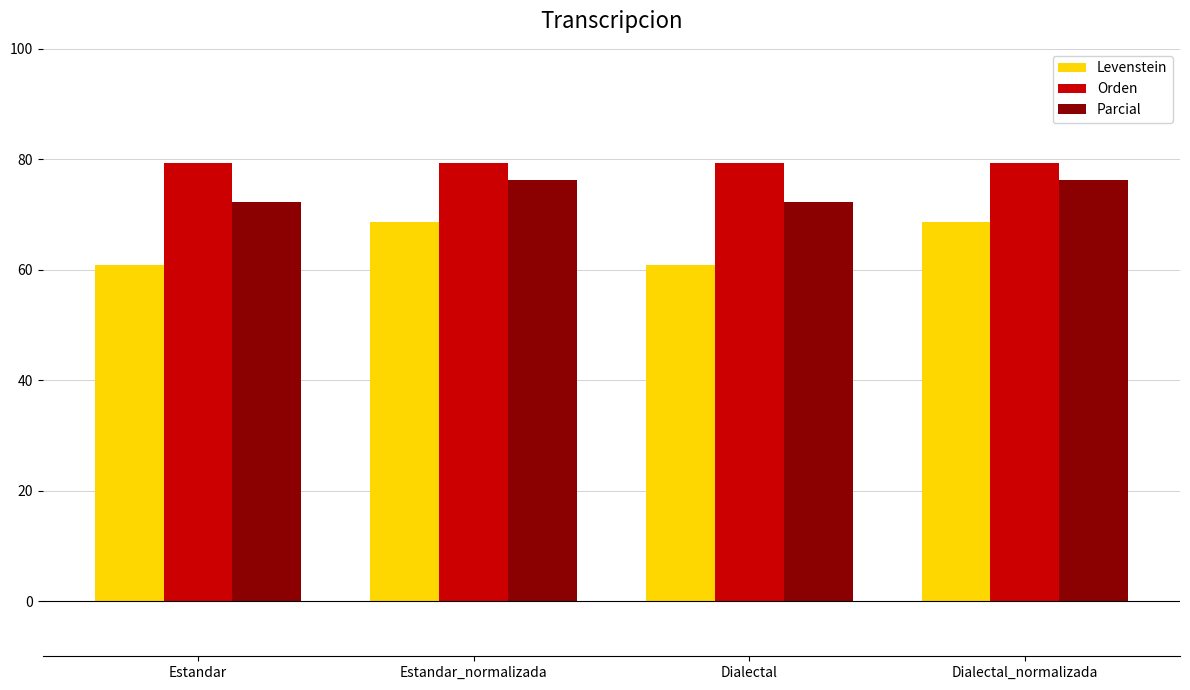

What is the average value of the Orden series?

79.3